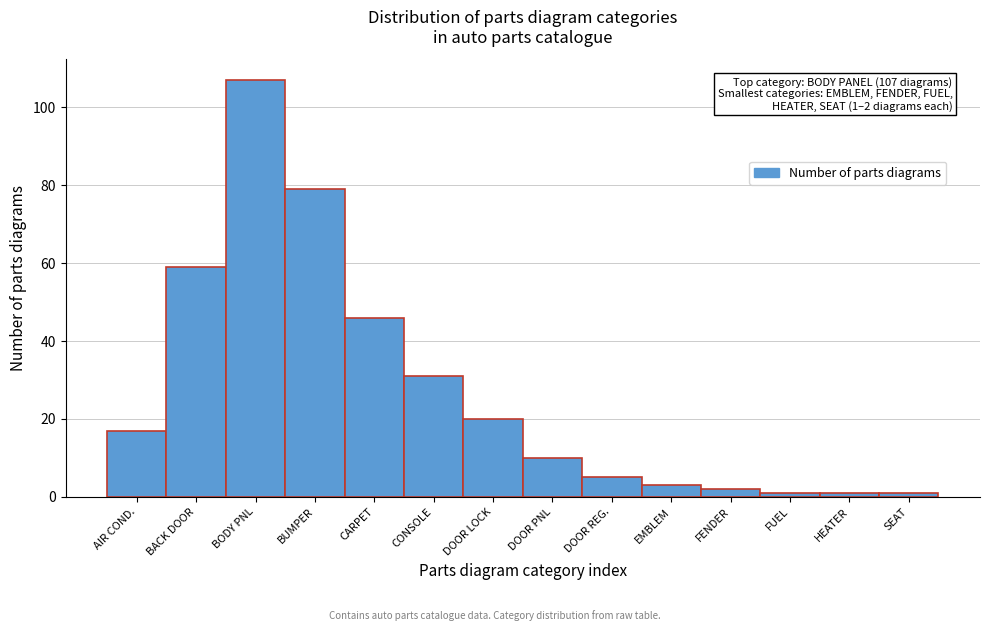

Reading left to right, what are all the values shown in this chart?

17	59	107	79	46	31	20	10	5	3	2	1	1	1